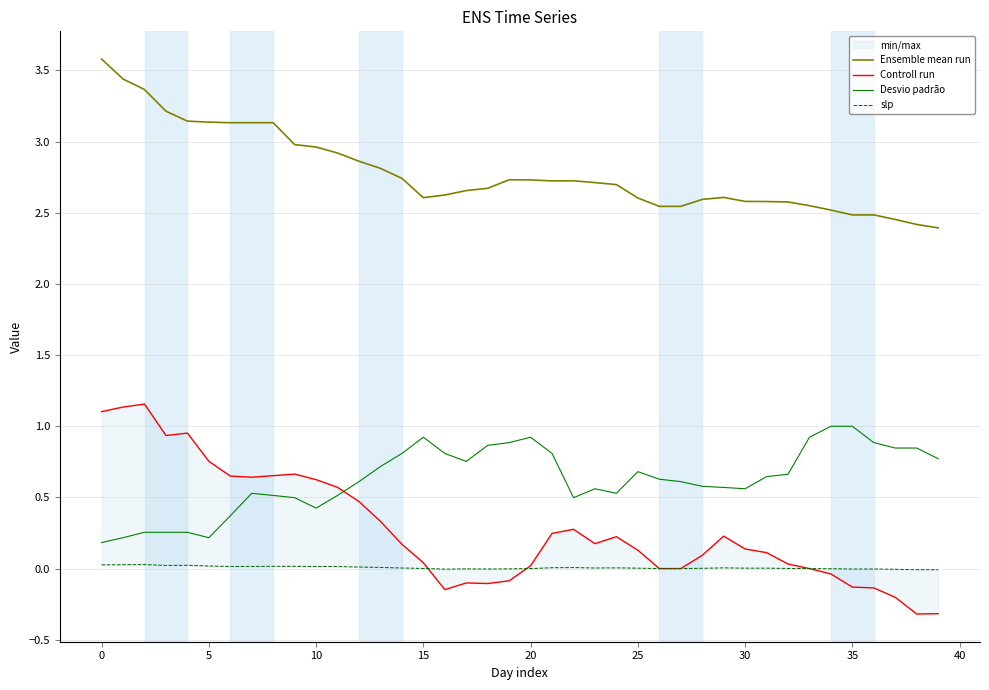

At how many categories does at least one series exceed 0?

40